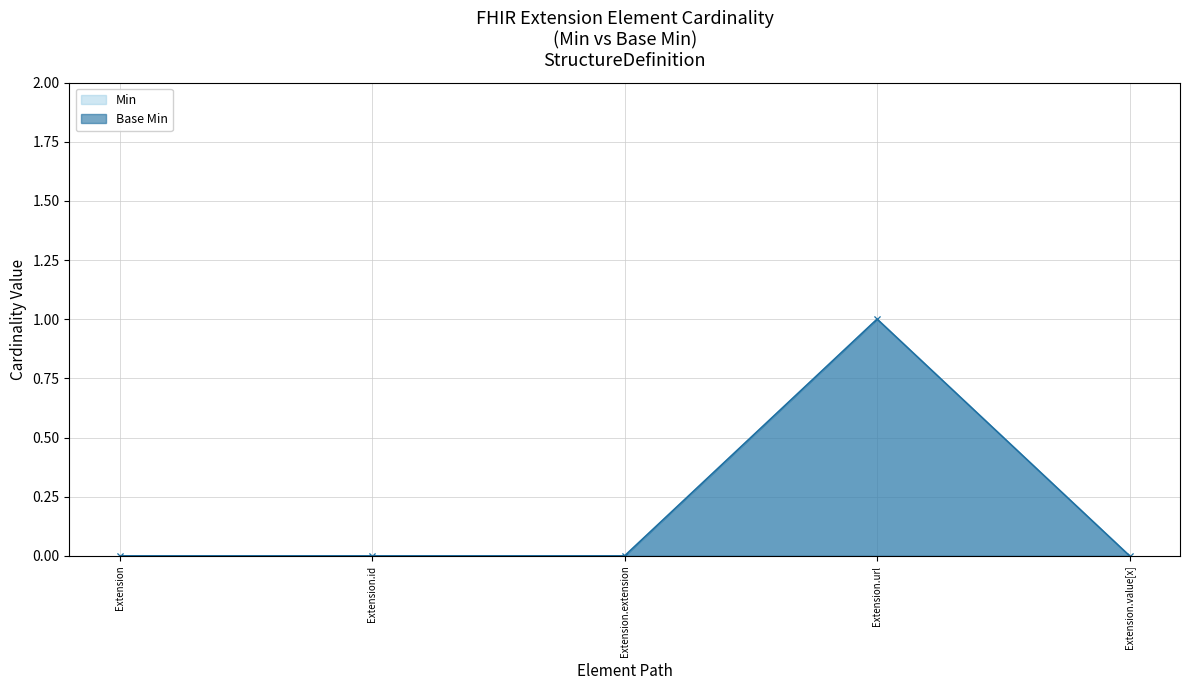

Reading left to right, what are all the values shown in this chart?

Min: Extension=0	Extension.id=0	Extension.extension=0	Extension.url=1	Extension.value[x]=0
Base Min: Extension=0	Extension.id=0	Extension.extension=0	Extension.url=1	Extension.value[x]=0